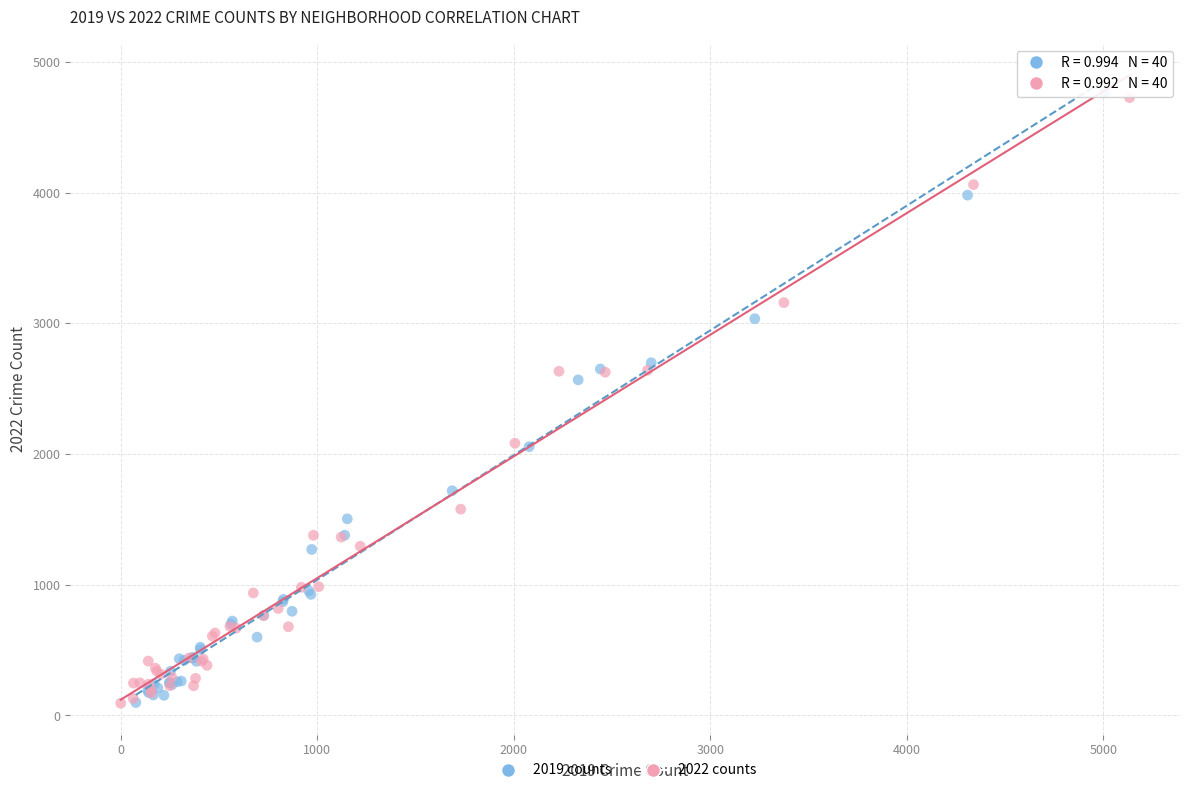

What are all the series names shown in the legend?

2019 counts, 2022 counts